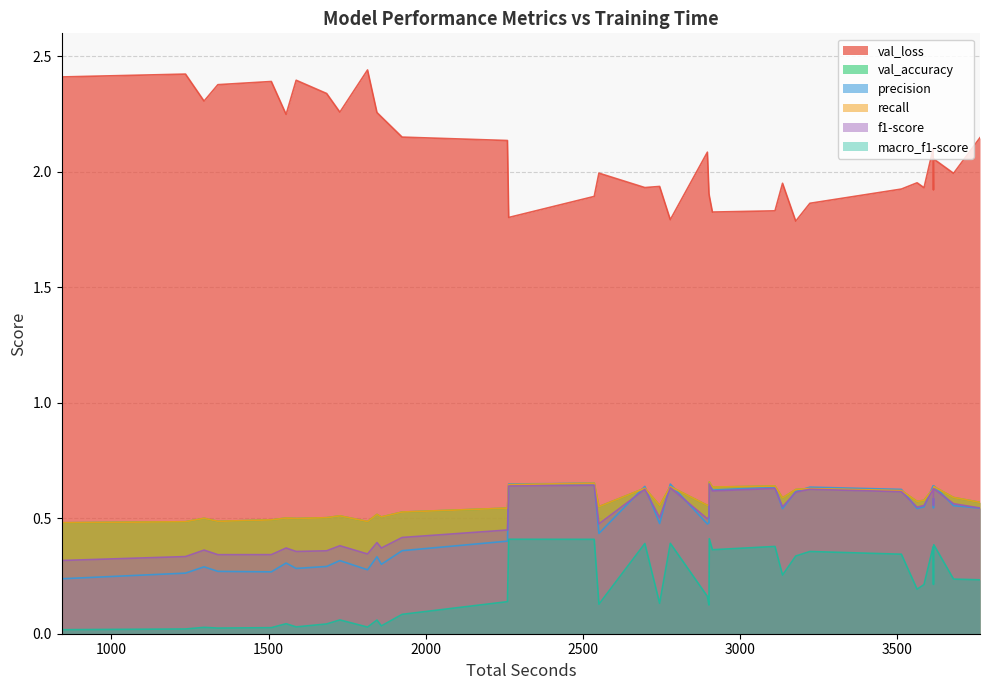

Which series has the largest total across all categories?

val_loss